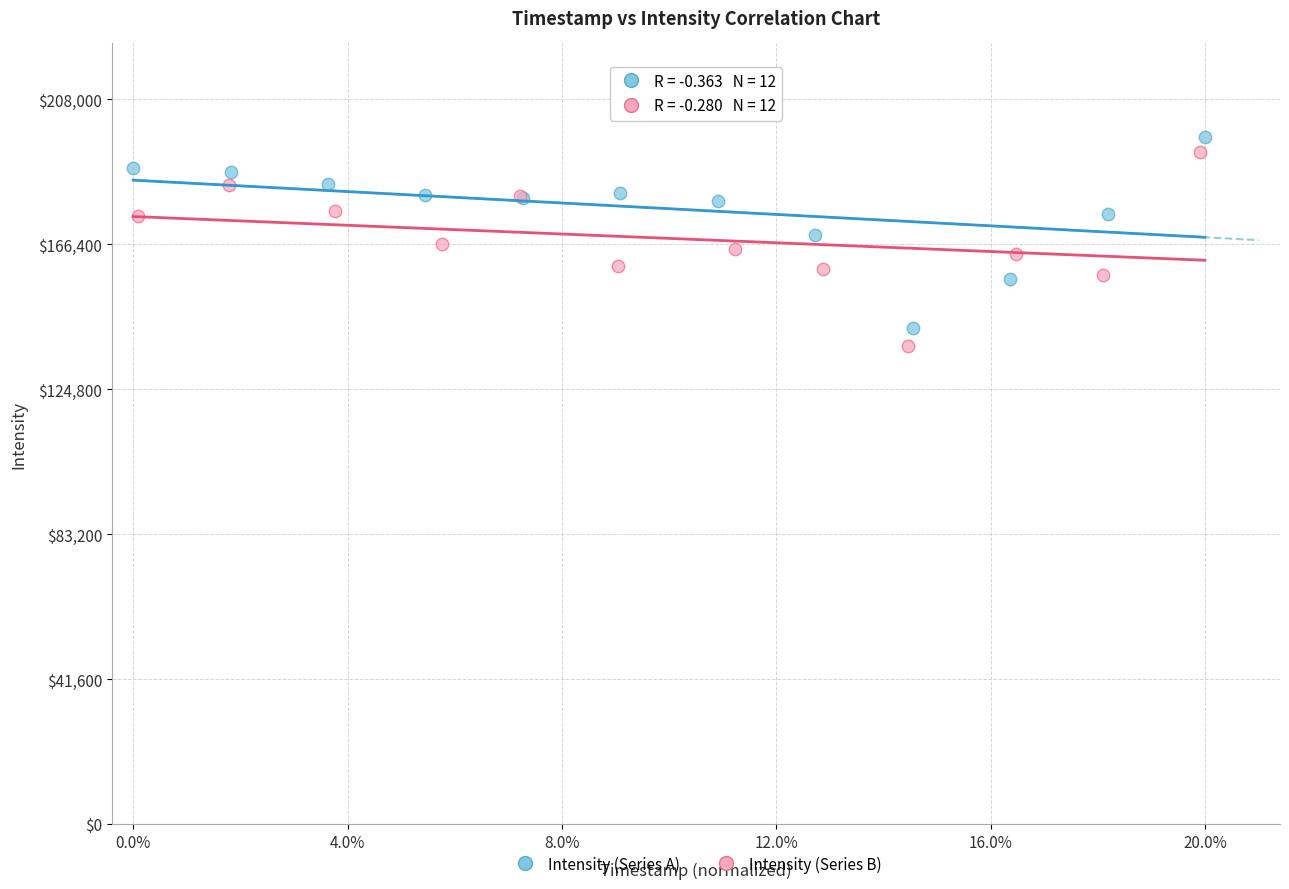

What are all the series names shown in the legend?

Intensity (Series A), Intensity (Series B)